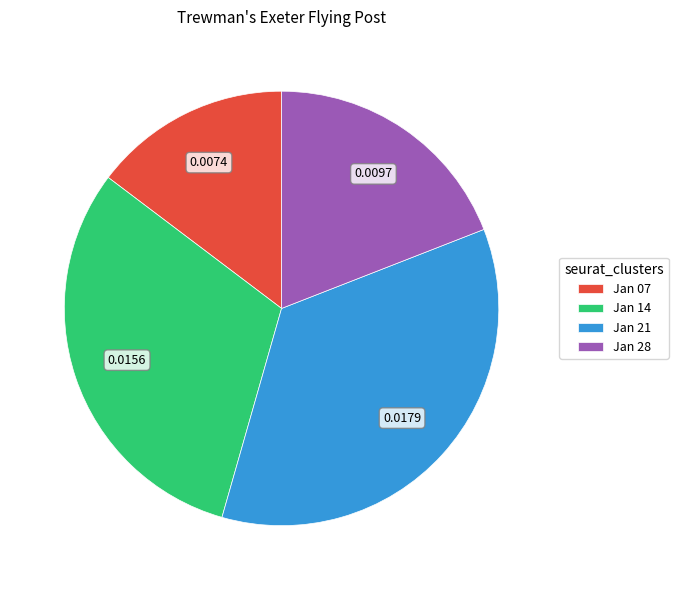

Combined, do Jan 21 and Jan 14 account for over 50%?

Yes